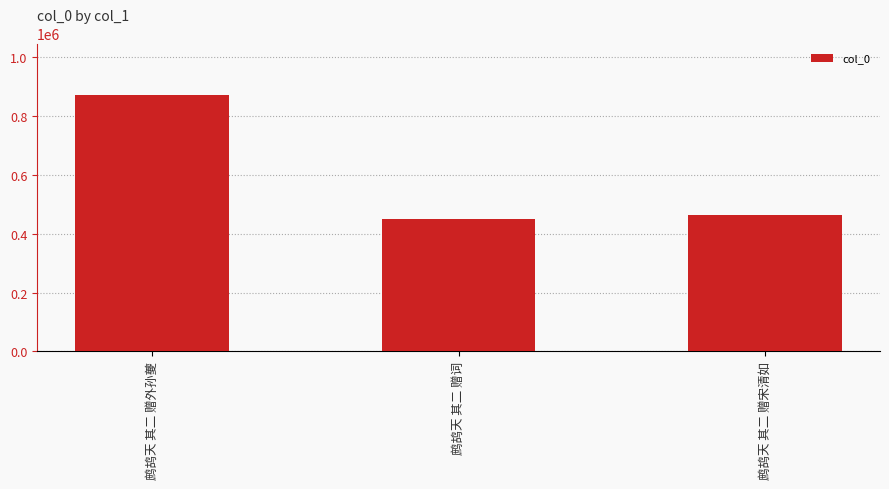

What is the value of the 2nd bar from the left?

451111